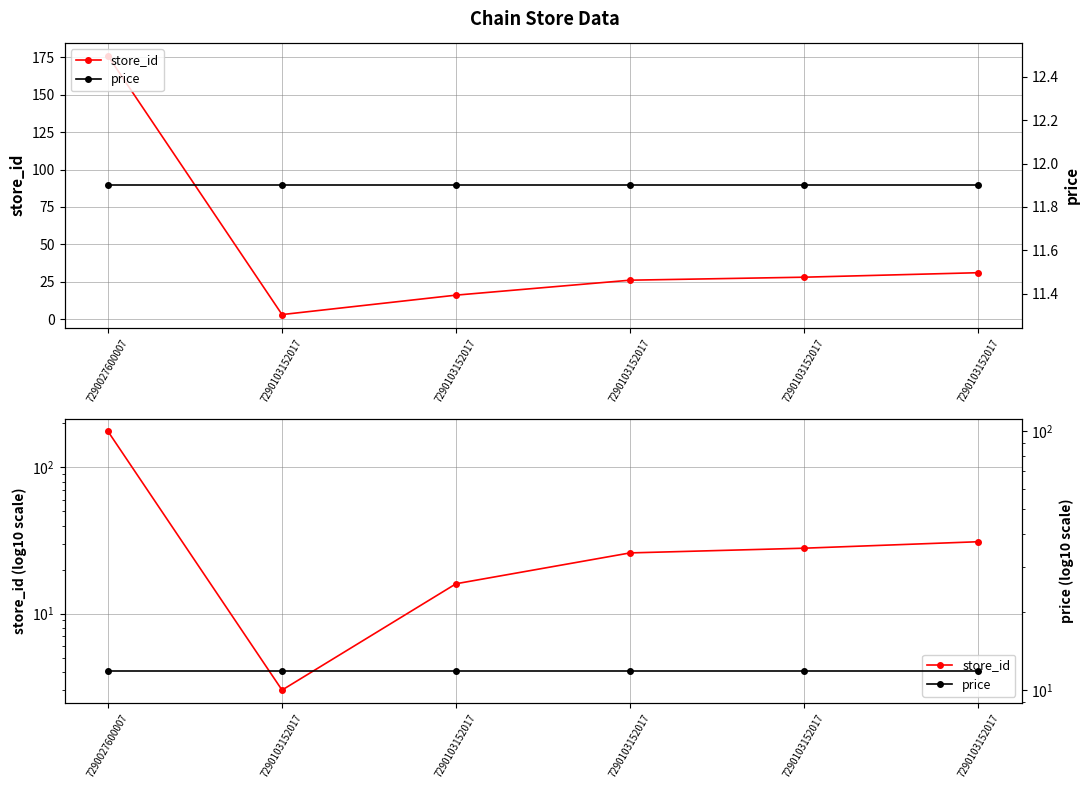

The value of price at 7290103152017 is 11.9. True or false?

True